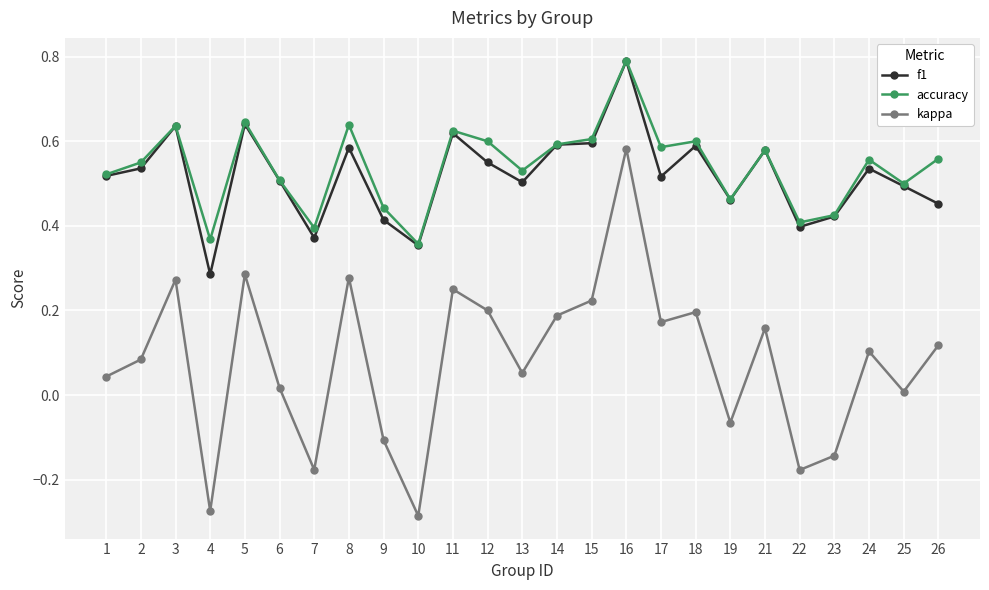

True or false: kappa and accuracy cross at least once.

False